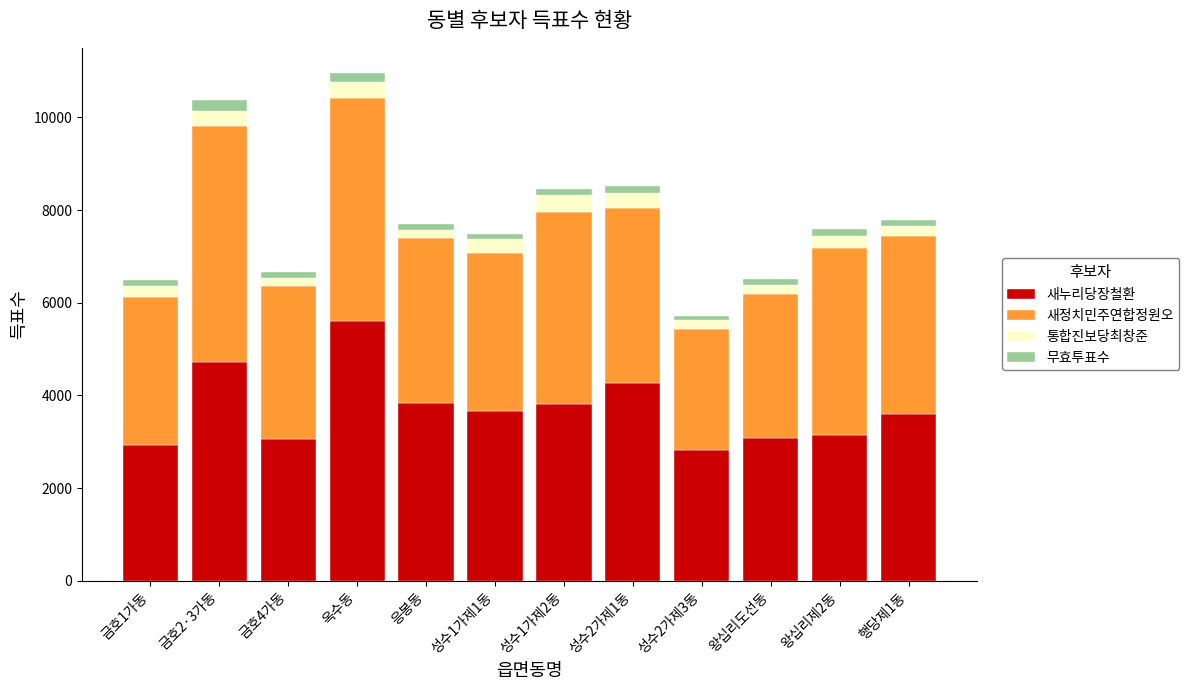

What is the average value of the 새누리당장철환 series?

3714